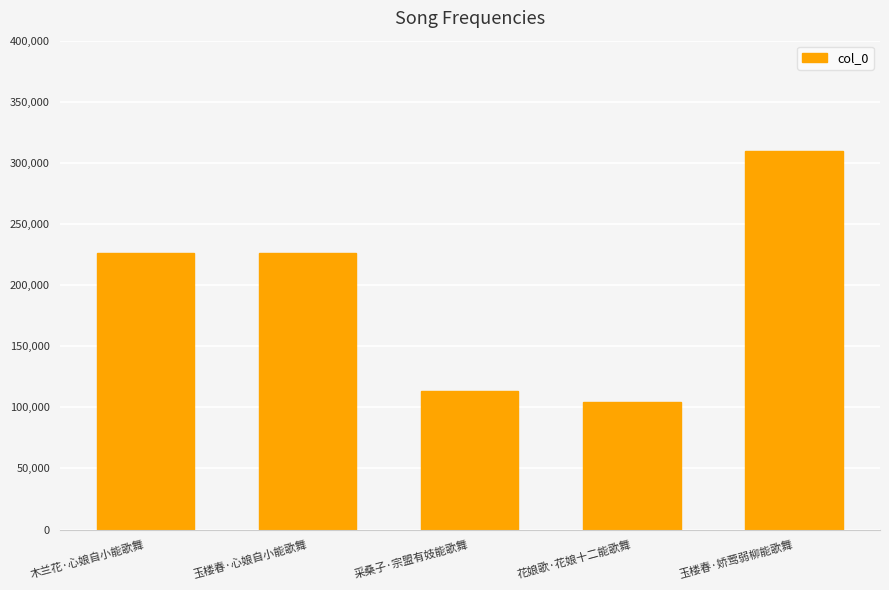

The value at 采桑子·宗盟有妓能歌舞 is 113252. True or false?

True